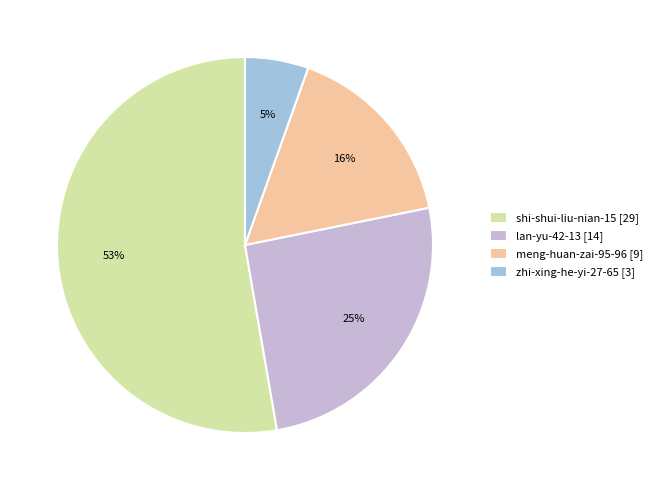

Rank the categories by value from highest to lowest.

shi-shui-liu-nian-15 [29], lan-yu-42-13 [14], meng-huan-zai-95-96 [9], zhi-xing-he-yi-27-65 [3]